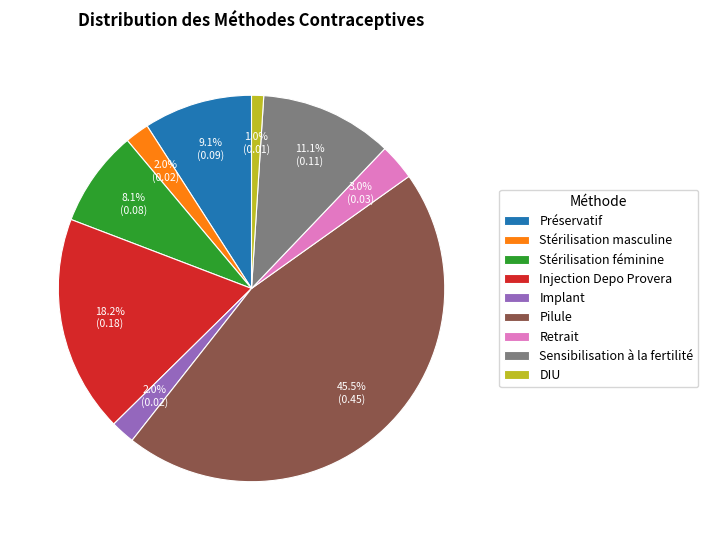

True or false: Sensibilisation à la fertilité accounts for 11% of the total.

True